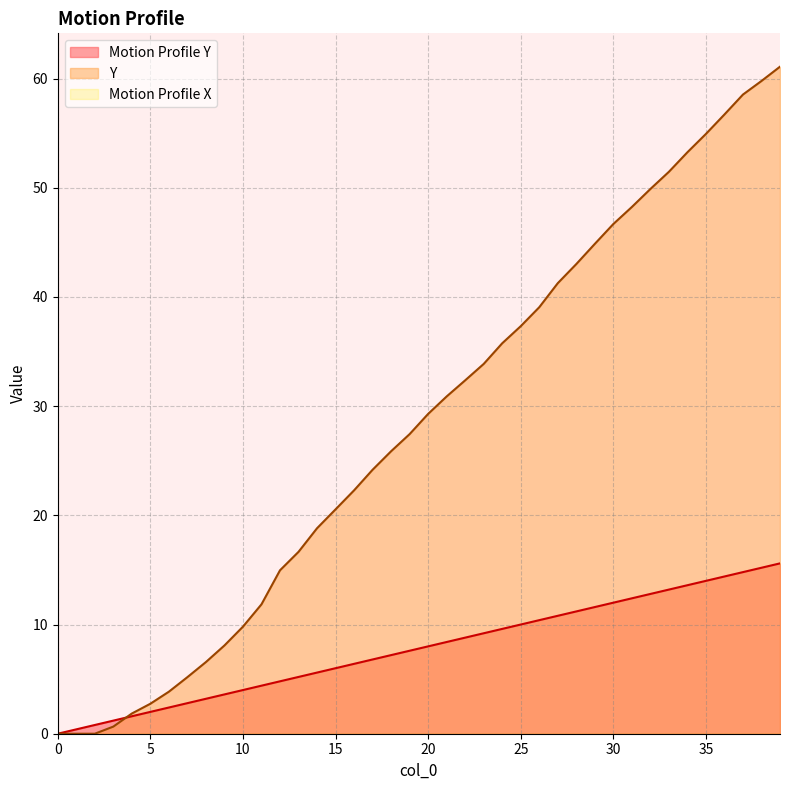

At how many categories does at least one series exceed 0?

39